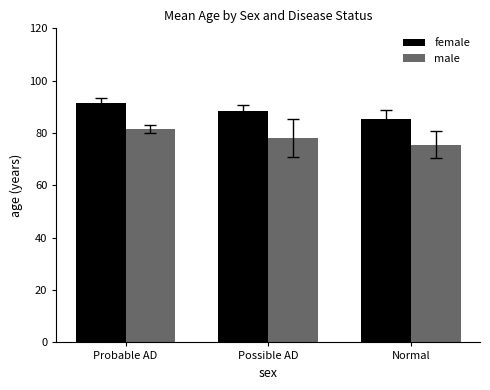

What is the label of the 2nd bar from the right?

Possible AD